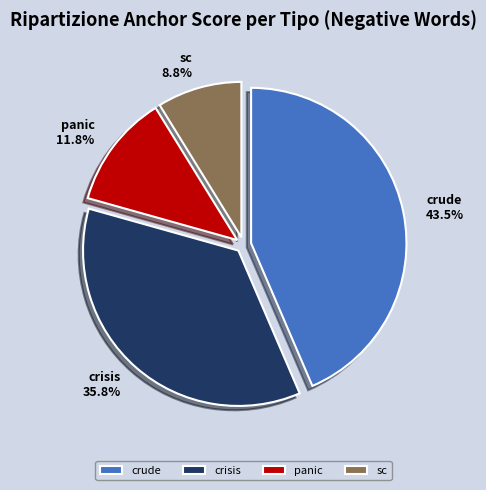

To the nearest percent, what is the average slice percentage?

25%